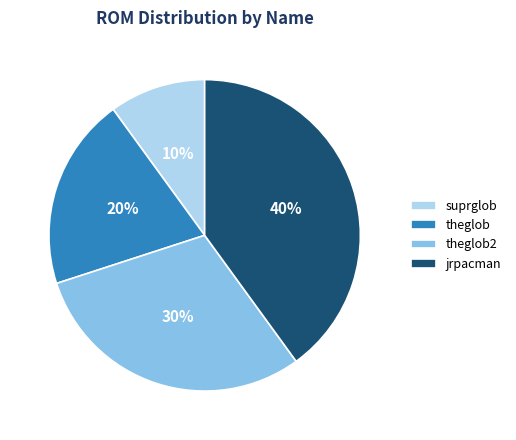

How many segments does this pie chart have?

4